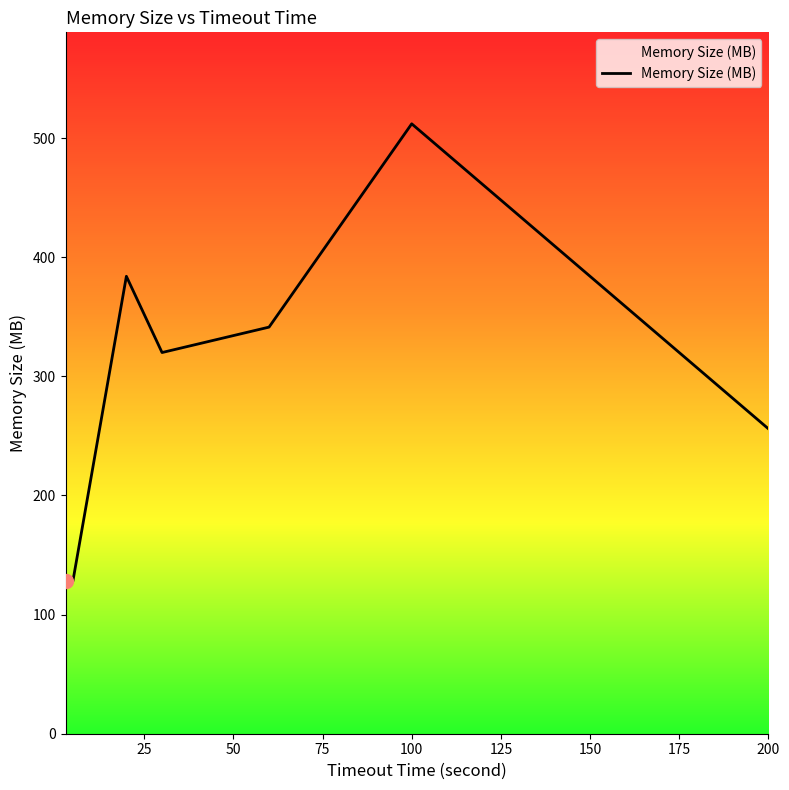

True or false: the data has more than 1 interior local peaks.

True